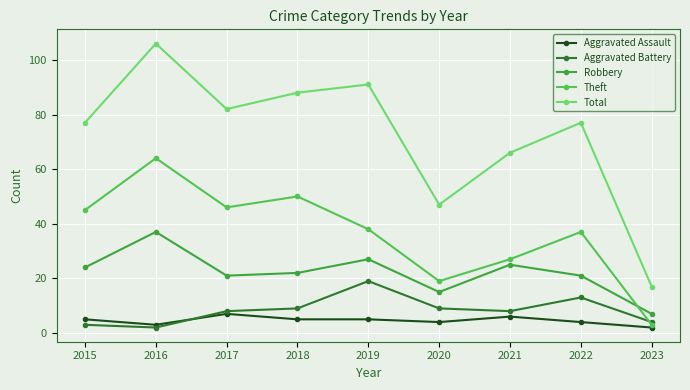

What is the value of the Theft point at the 3rd from the left?

46